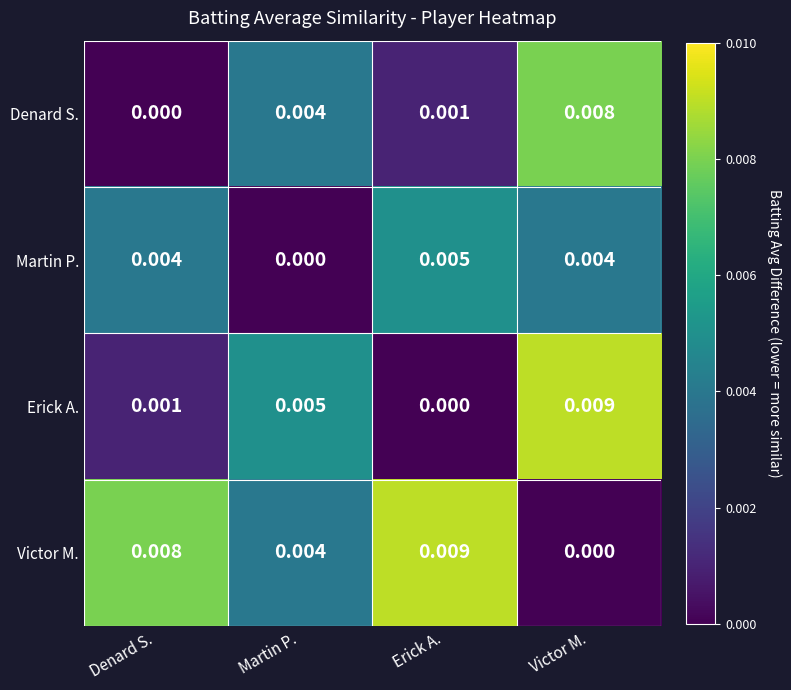

At which category is the sum across all series the highest?

Victor M.